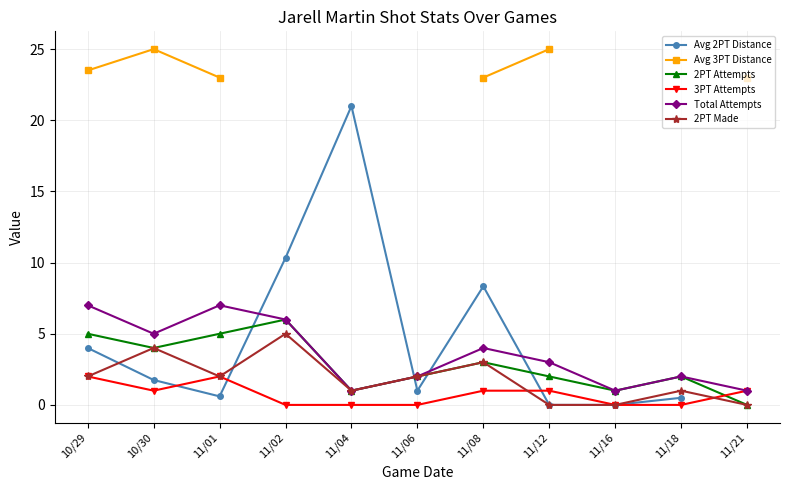

What is the value of the Total Attempts point at the 9th from the left?

1